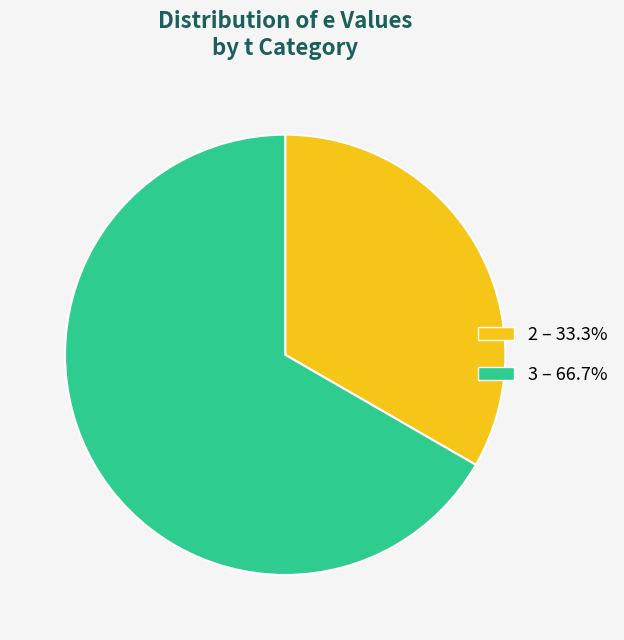

How many segments does this pie chart have?

2